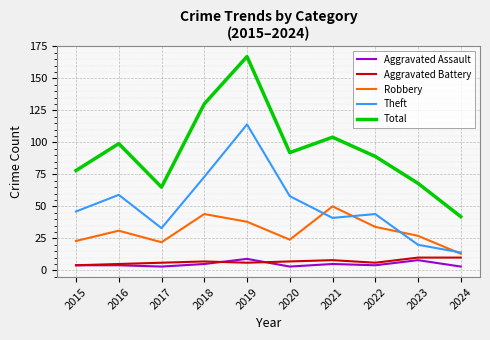

Which category has the lowest value in the Robbery series?

2024